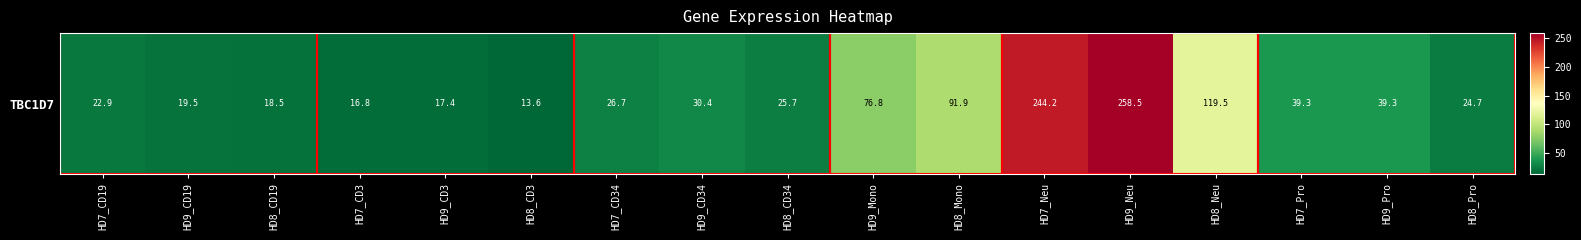

List the labels in order of value, largest first.

HD9_Neu, HD7_Neu, HD8_Neu, HD8_Mono, HD9_Mono, HD7_Pro, HD9_Pro, HD9_CD34, HD7_CD34, HD8_CD34, HD8_Pro, HD7_CD19, HD9_CD19, HD8_CD19, HD9_CD3, HD7_CD3, HD8_CD3